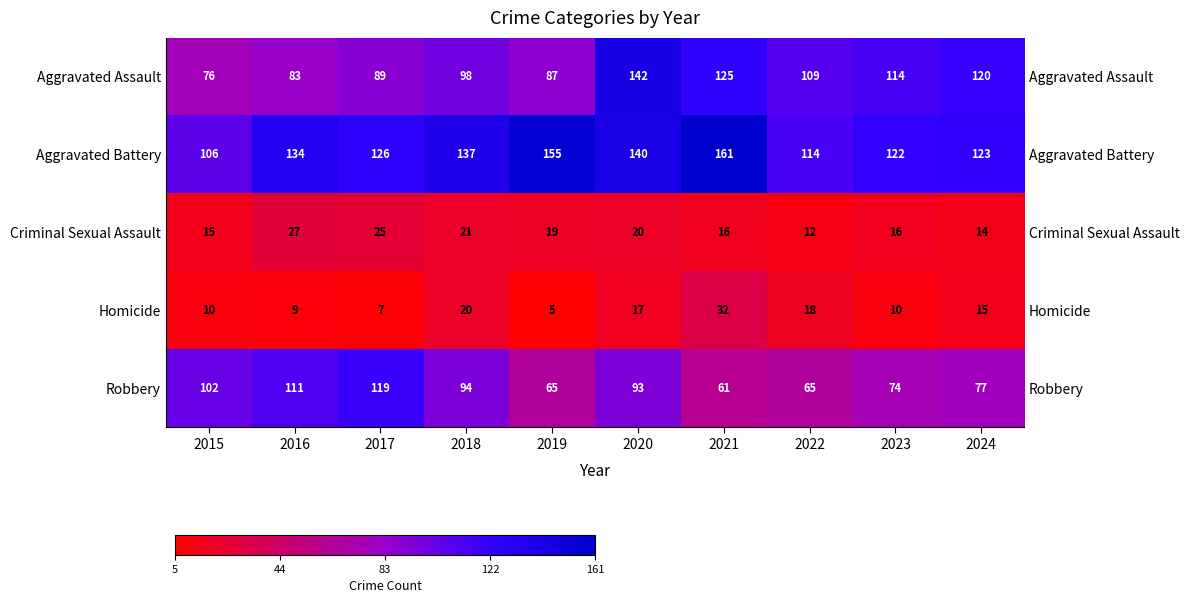

Which series has the largest total across all categories?

Aggravated Battery